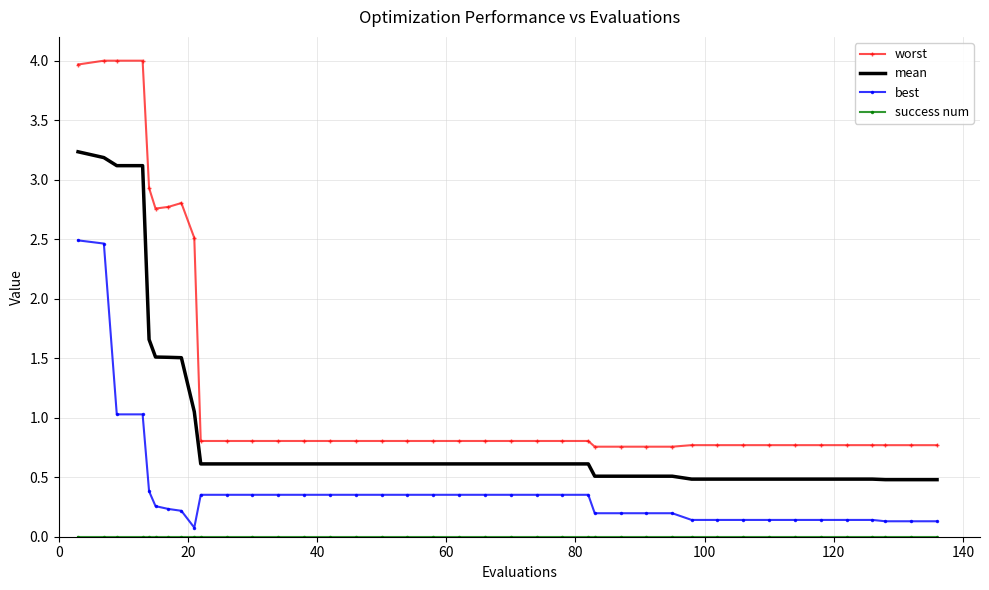

Which series has the largest total across all categories?

worst